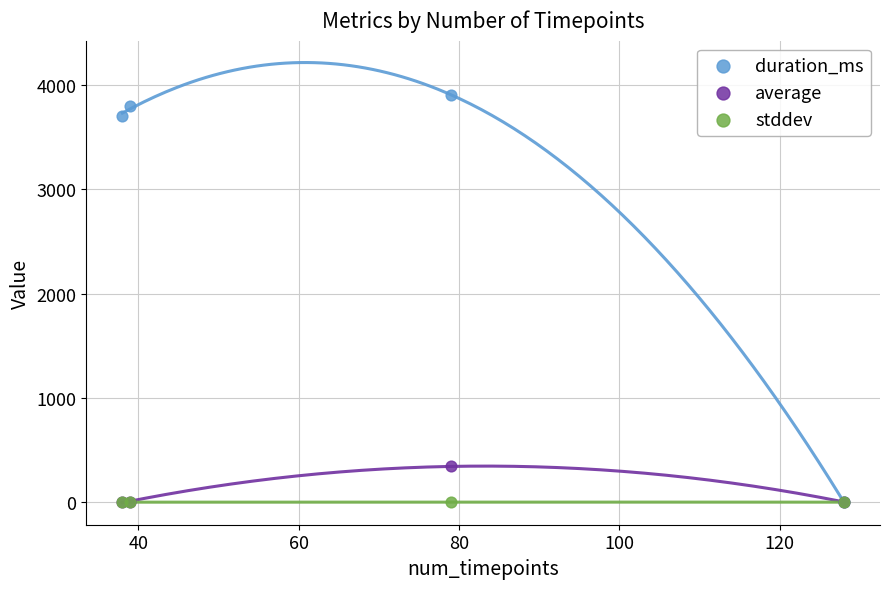

Across all series, what Y value is closest to 1952?

343.2